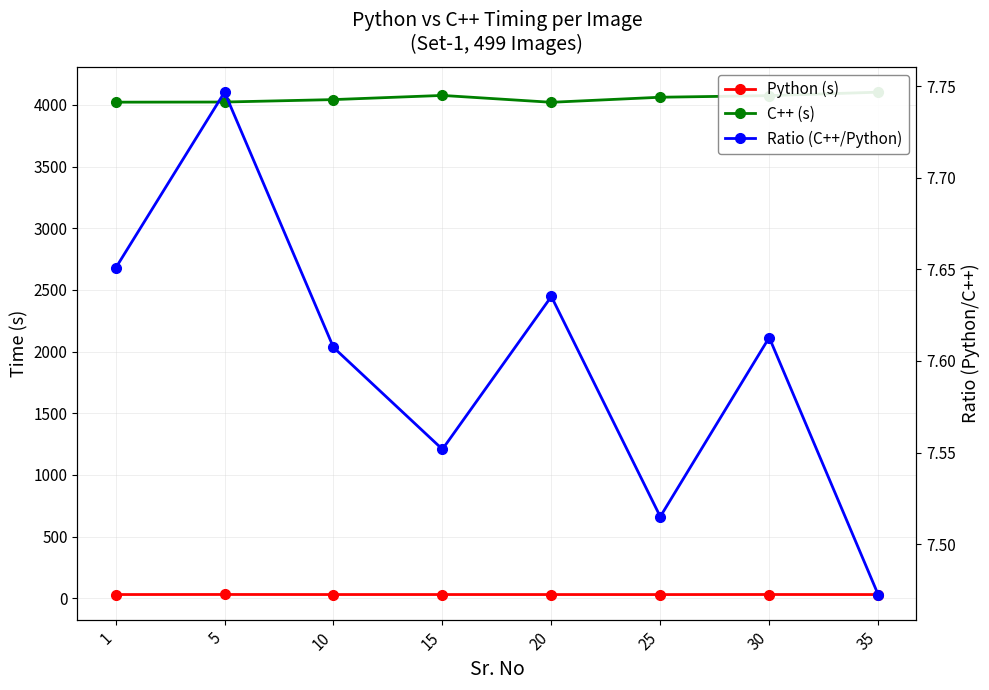

Count the number of data series in this chart.

3